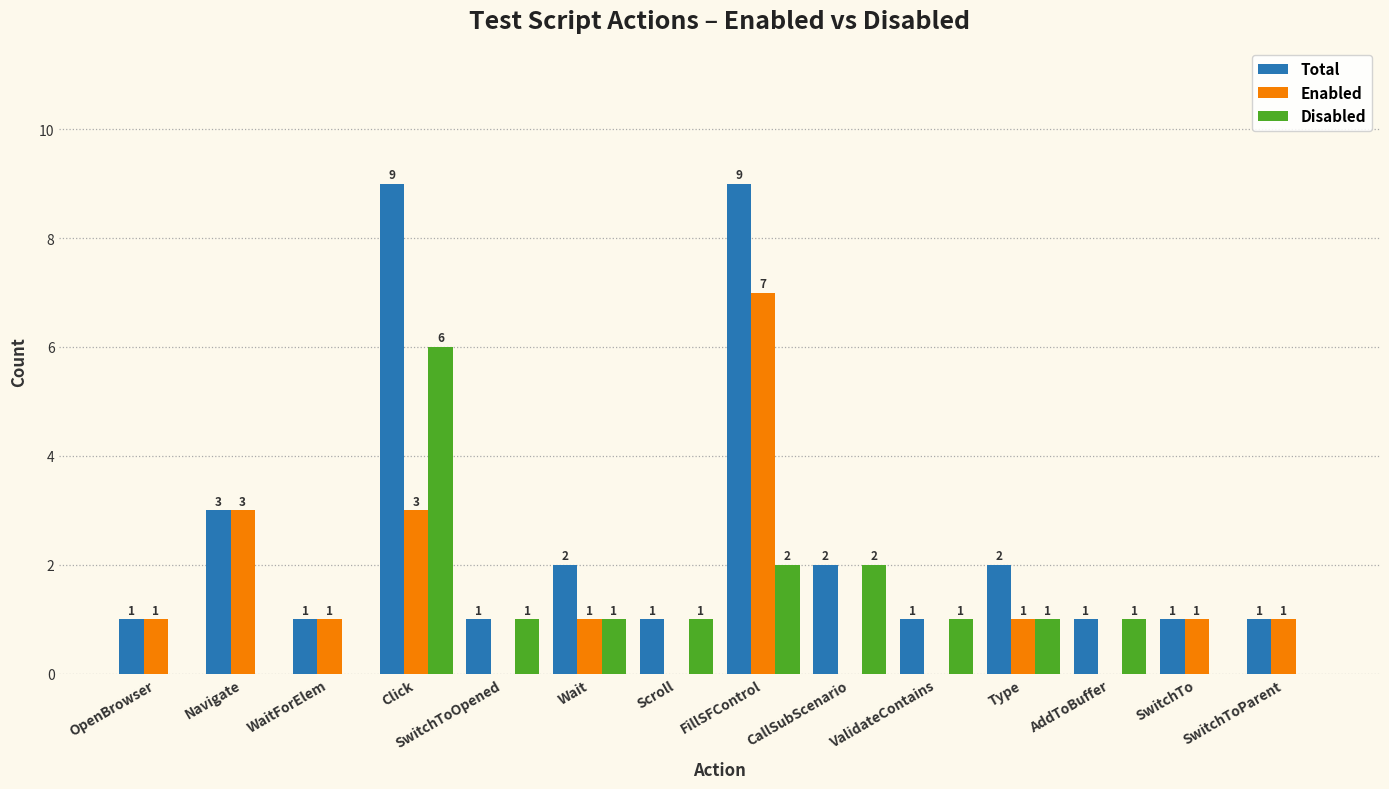

Reading left to right, extract all data points from this chart.

Total: 1	3	1	9	1	2	1	9	2	1	2	1	1	1
Enabled: 1	3	1	3	0	1	0	7	0	0	1	0	1	1
Disabled: 0	0	0	6	1	1	1	2	2	1	1	1	0	0